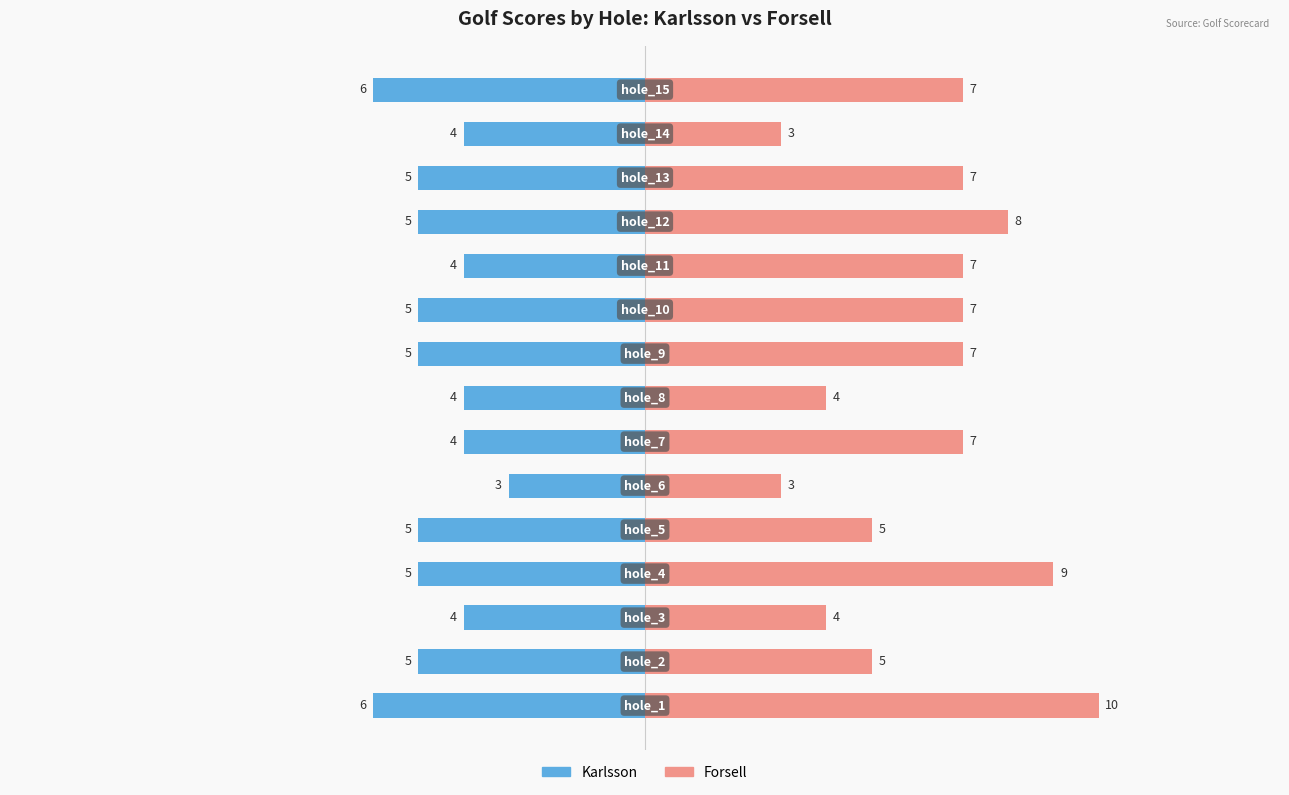

True or false: Karlsson has a value of -6 at 6.

False